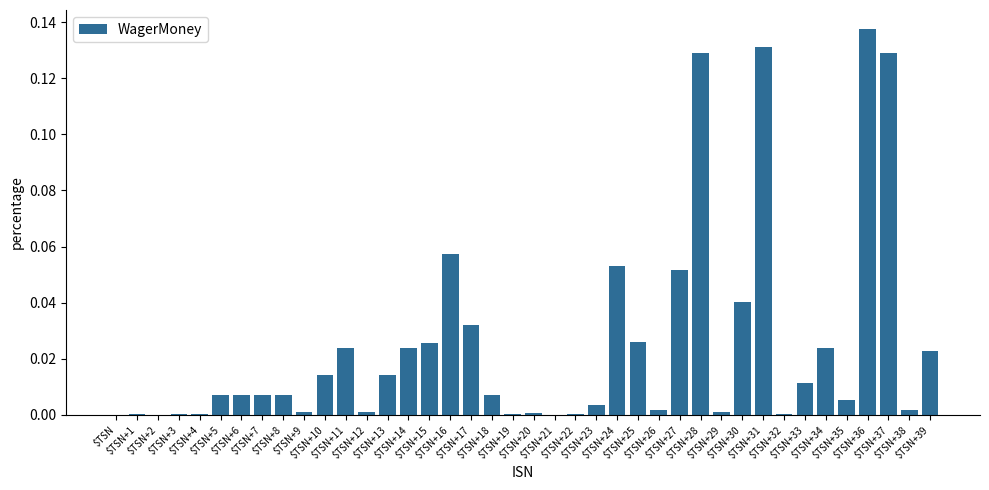

What is the sum of all values?

1.0